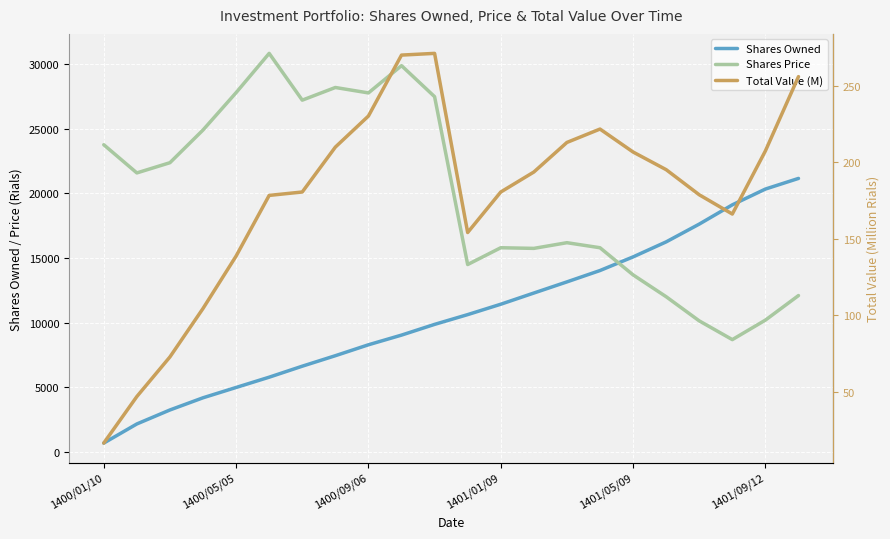

Which series changed the most between 1400/01/10 and 19?

Shares Owned